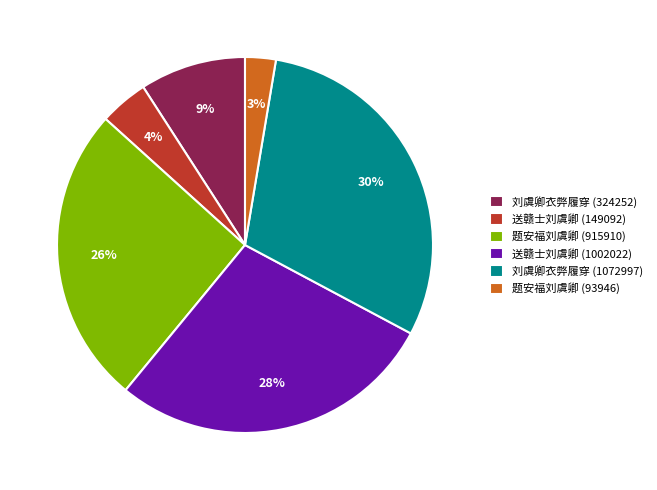

Which has a higher value, 题安福刘虞卿 (915910) or 送赣士刘虞卿 (149092)?

题安福刘虞卿 (915910)